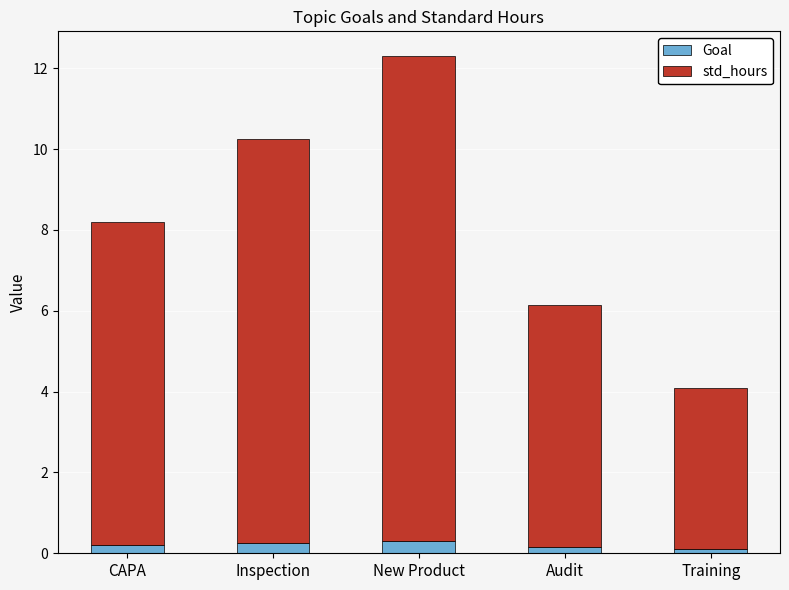

At which category is the sum across all series the highest?

New Product